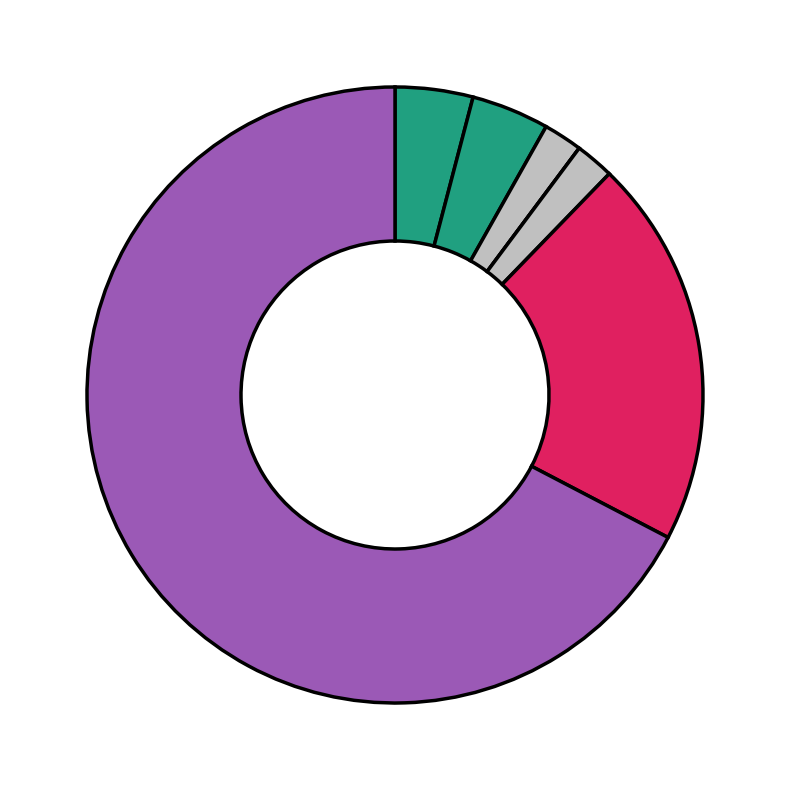

Rank the categories by value from highest to lowest.

Theft, Robbery, Aggravated Assault, Aggravated Battery, Burglary, Homicide, Criminal Sexual Assault